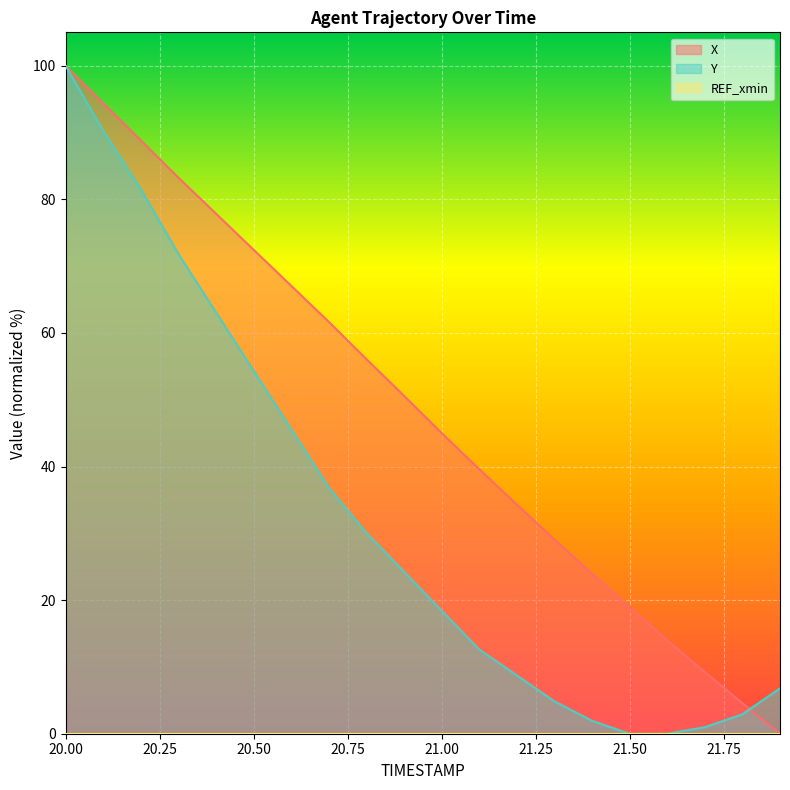

Reading left to right, extract all data points from this chart.

X: 20.0=100.0	20.1=94.4	20.2=88.8	20.3=83.3	20.4=77.9	20.5=72.5	20.6=67.1	20.7=61.7	20.8=56.1	20.9=50.6	21.0=45.0	21.1=39.6	21.2=34.3	21.3=29.1	21.4=24.0	21.5=18.9	21.6=14.0	21.7=9.2	21.8=4.6	21.9=0.0
Y: 20.0=100.0	20.1=90.3	20.2=81.6	20.3=71.8	20.4=63.1	20.5=54.4	20.6=45.6	20.7=36.9	20.8=30.1	20.9=24.3	21.0=18.4	21.1=12.6	21.2=8.7	21.3=4.9	21.4=1.9	21.5=0.0	21.6=0.0	21.7=1.0	21.8=2.9	21.9=6.8